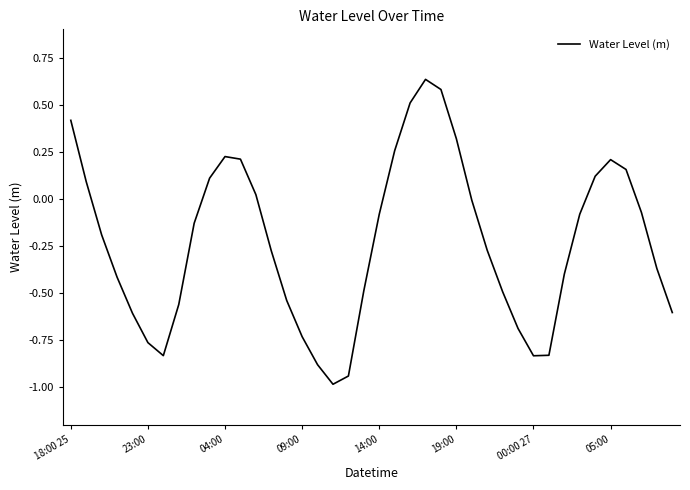

How many distinct data groups are displayed?

1